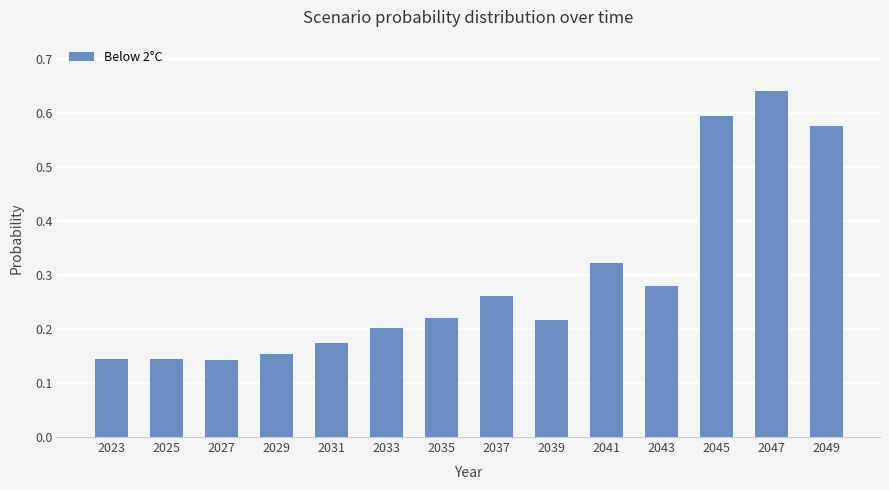

Which label corresponds to the largest value in the chart?

2047